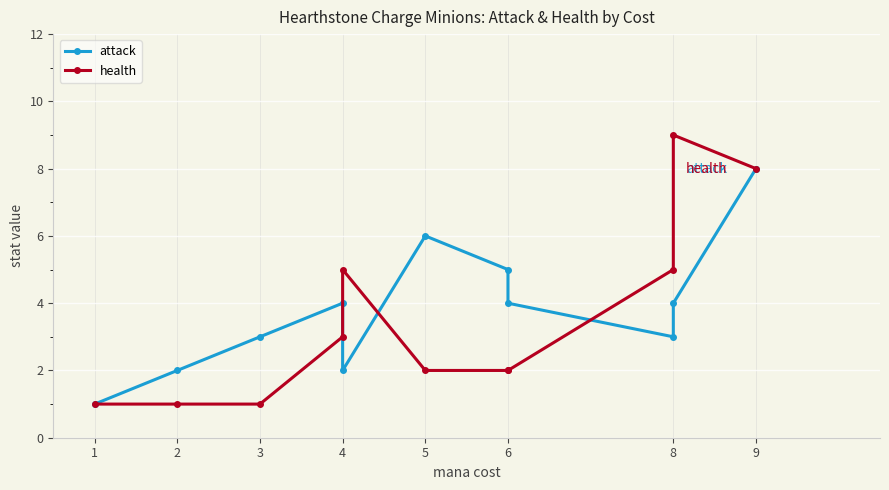

True or false: attack and health intersect in this chart.

True